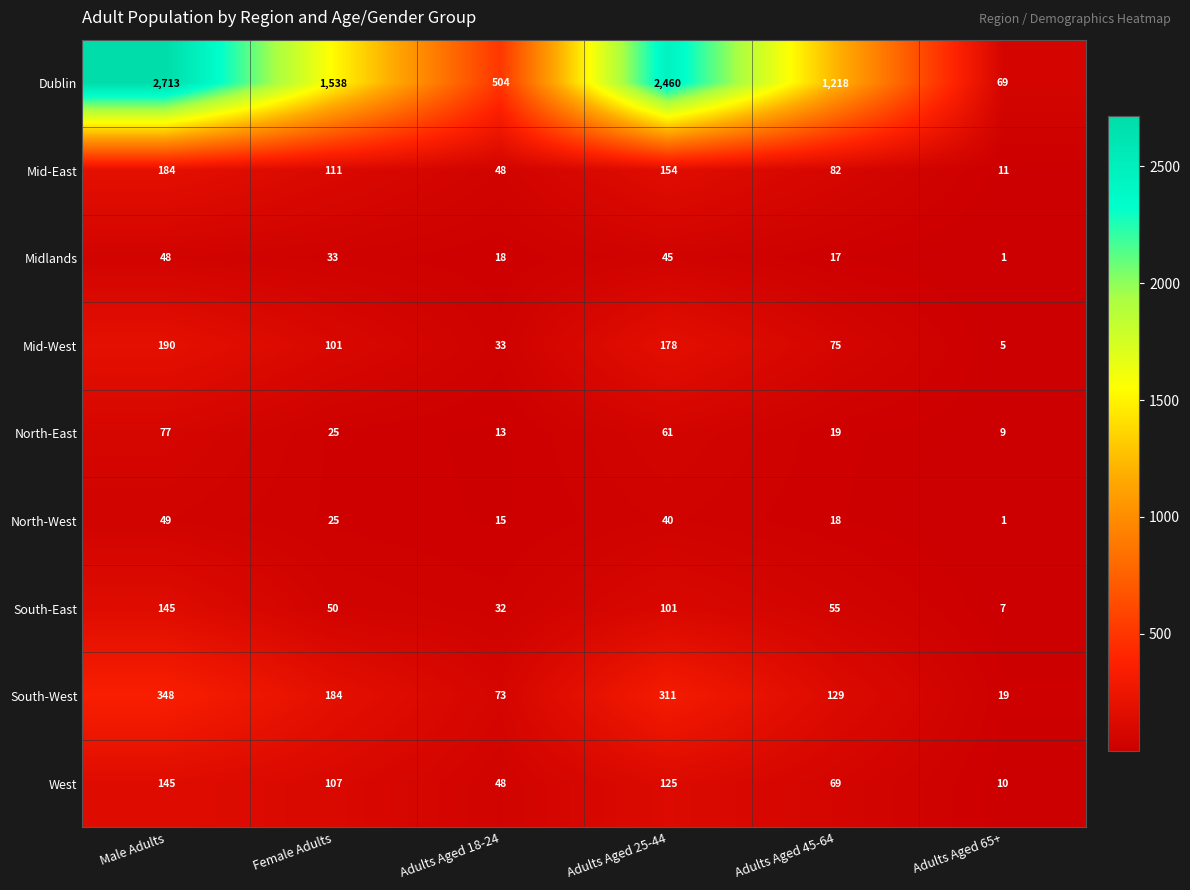

How many series are shown in this chart?

9